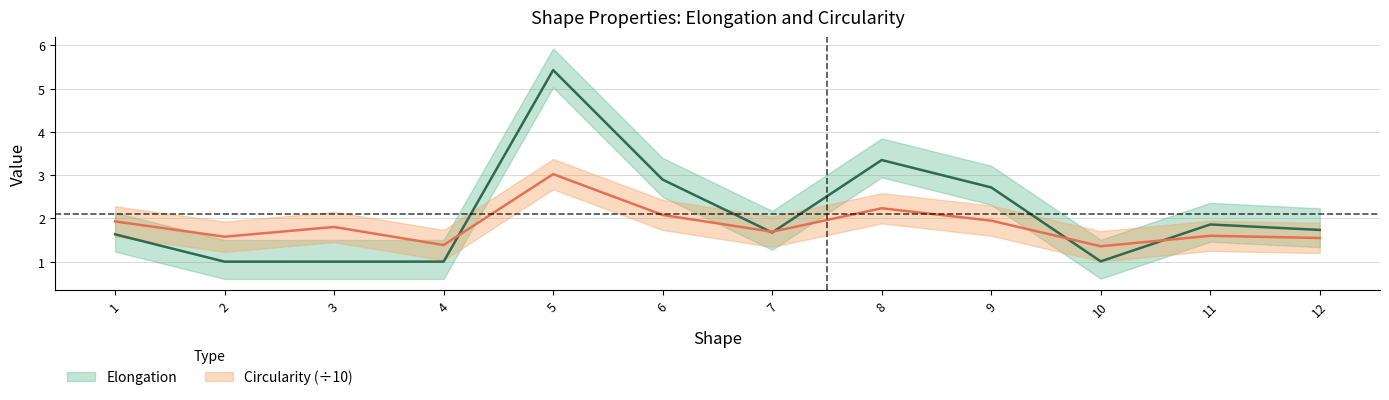

Between 1 and 5, which series saw the biggest shift?

Elongation